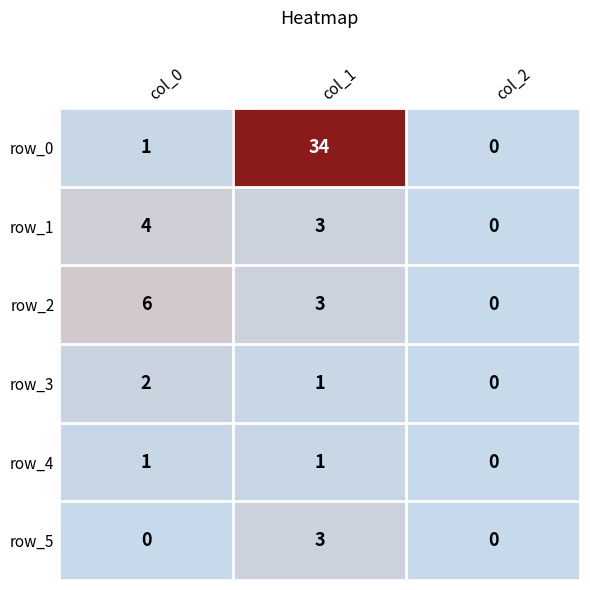

How many row_3 values are between 0 and 2?

3